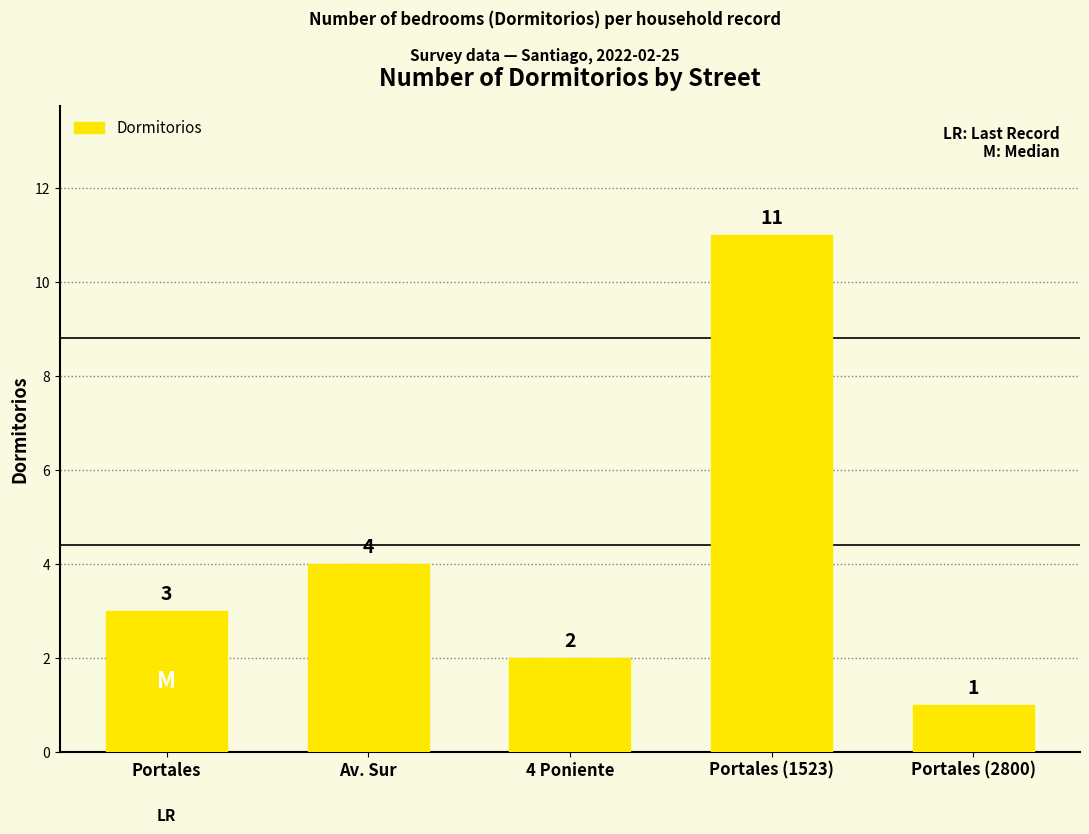

At which label is the value closest to 6?

Av. Sur